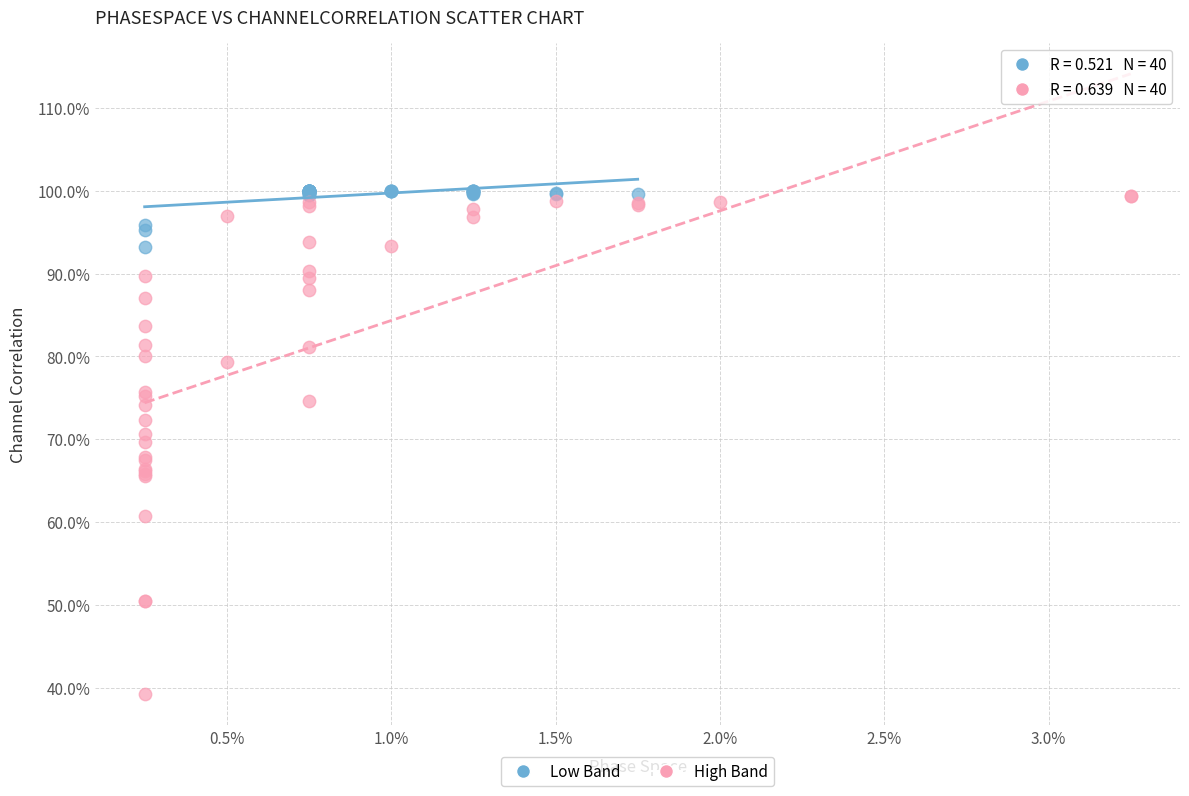

Which series has the widest spread of Y values?

High Band